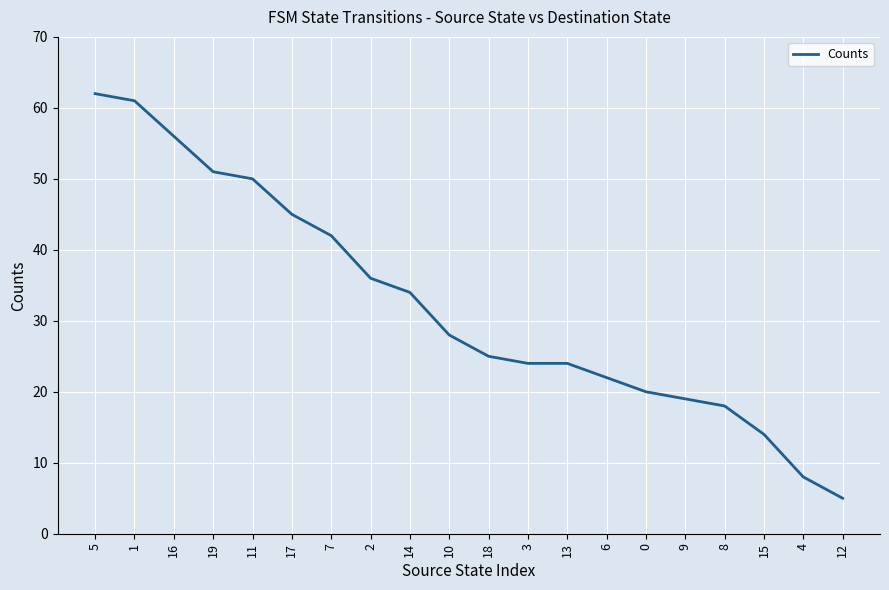

Reading left to right, transcribe all the data shown in this chart.

5=62	1=61	16=56	19=51	11=50	17=45	7=42	2=36	14=34	10=28	18=25	3=24	13=24	6=22	0=20	9=19	8=18	15=14	4=8	12=5